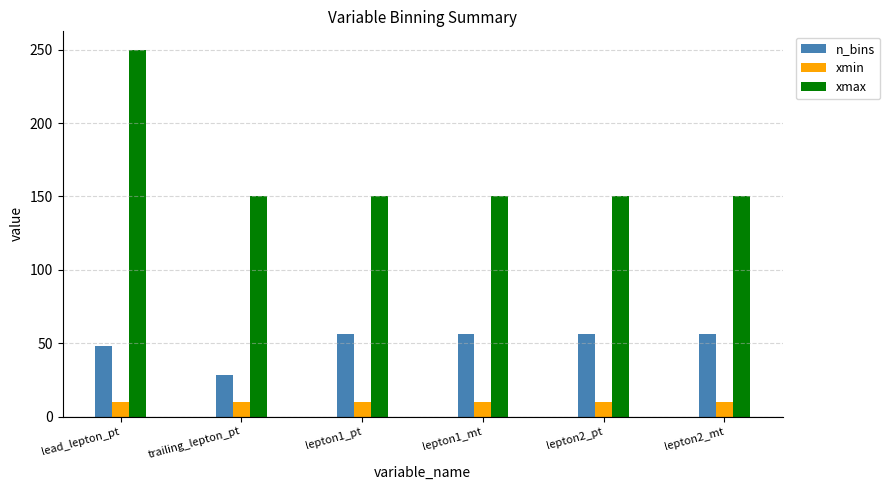

How many values in the n_bins series are below 56?

2